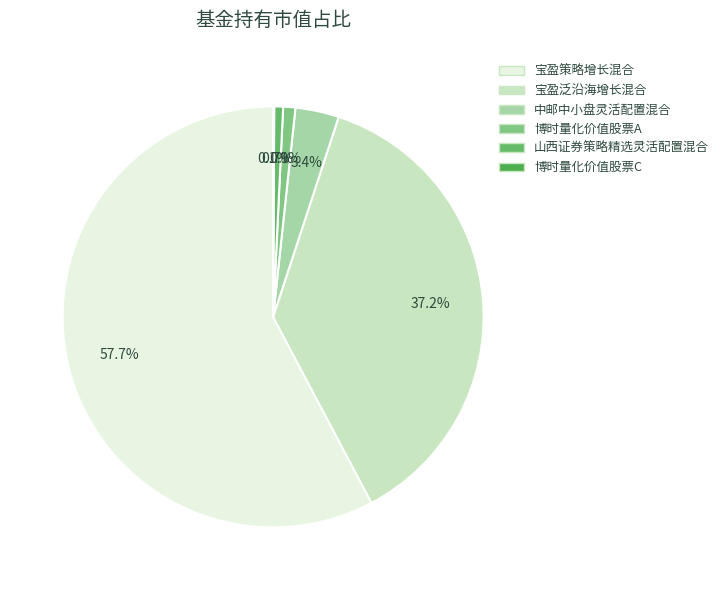

Rank the categories by value from highest to lowest.

宝盈策略增长混合, 宝盈泛沿海增长混合, 中邮中小盘灵活配置混合, 博时量化价值股票A, 山西证券策略精选灵活配置混合, 博时量化价值股票C